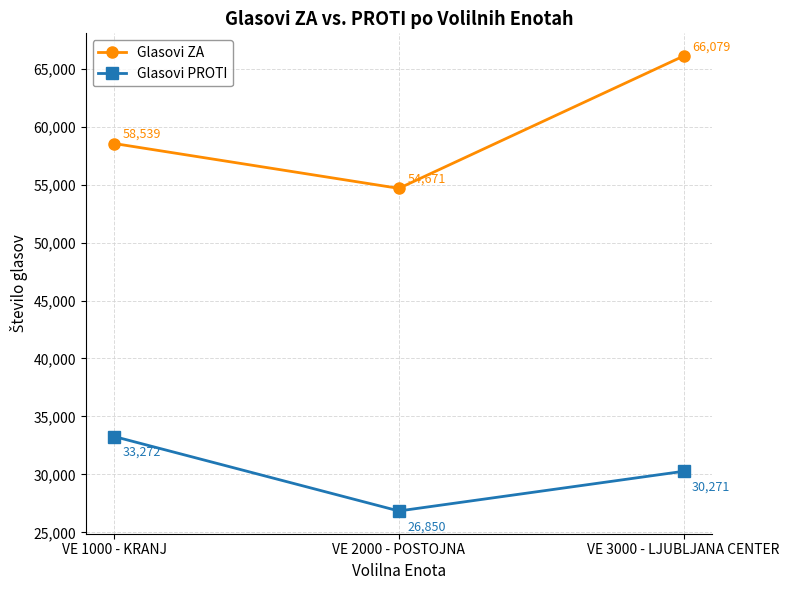

At which category does the chart reach its peak across all series?

VE 3000 - LJUBLJANA CENTER